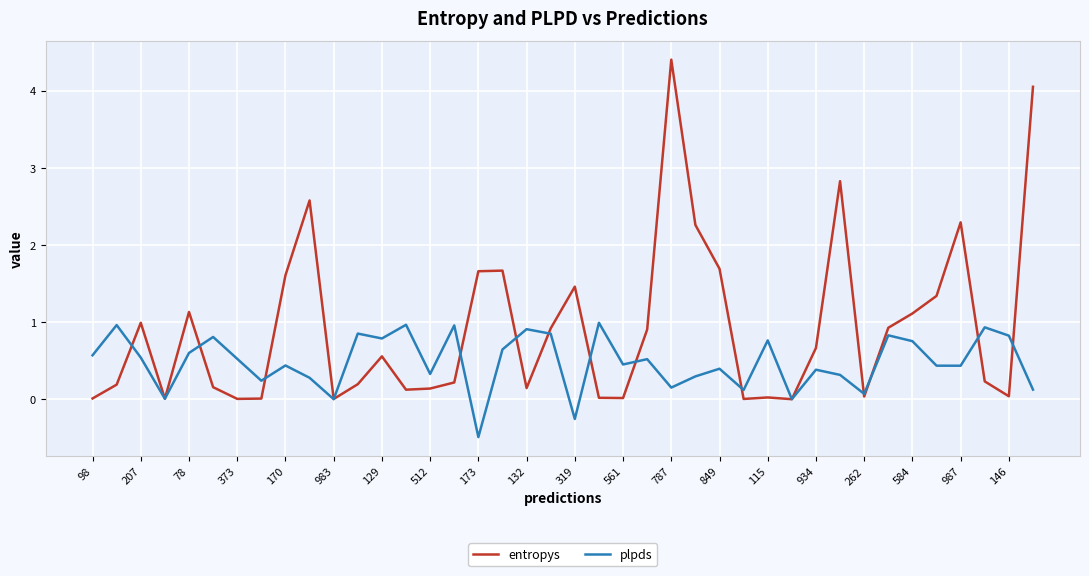

Which series has the largest range (max minus min)?

entropys